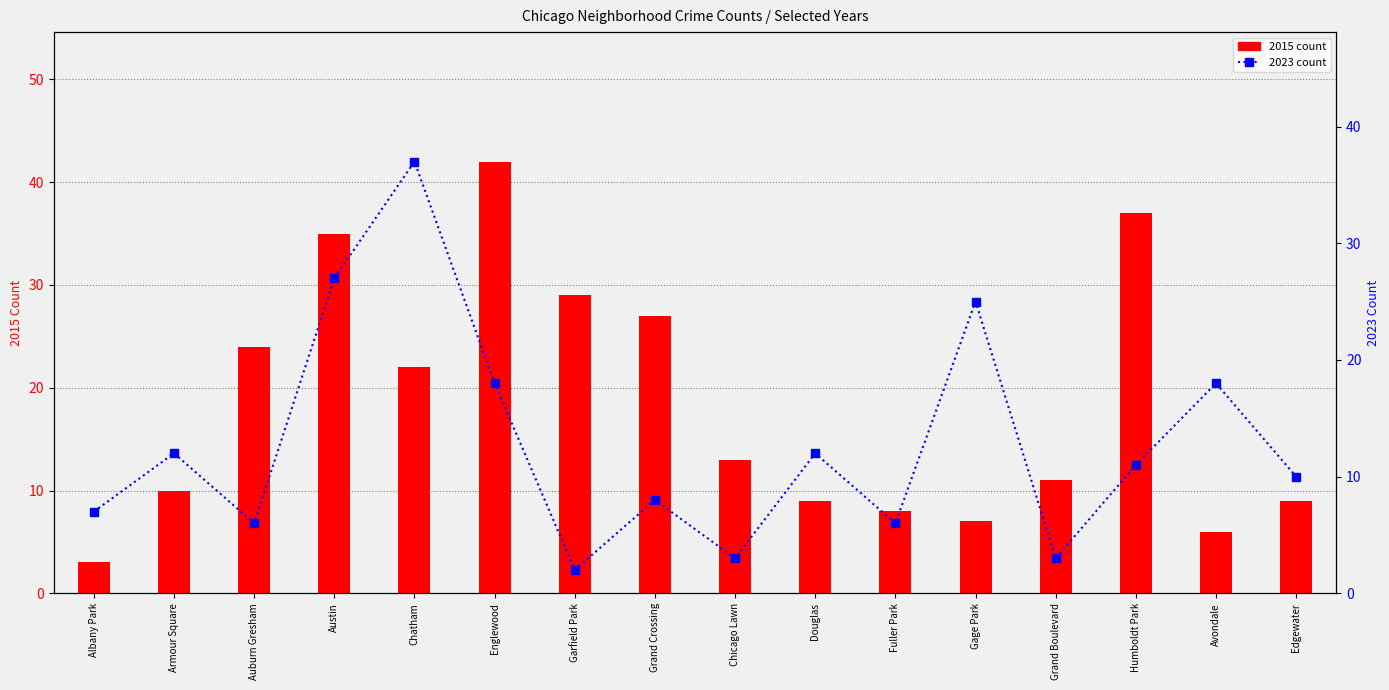

At which label is 2023 closest to 19?

Englewood